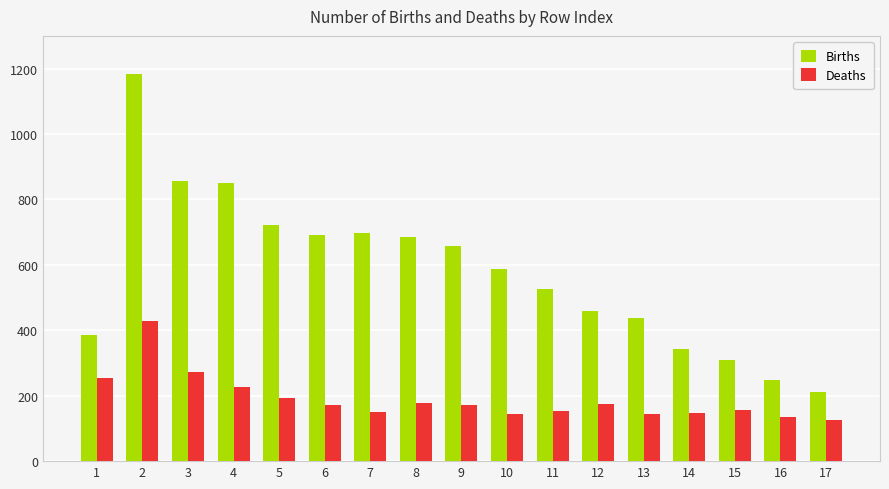

The value of Deaths at 5 is 194. True or false?

True